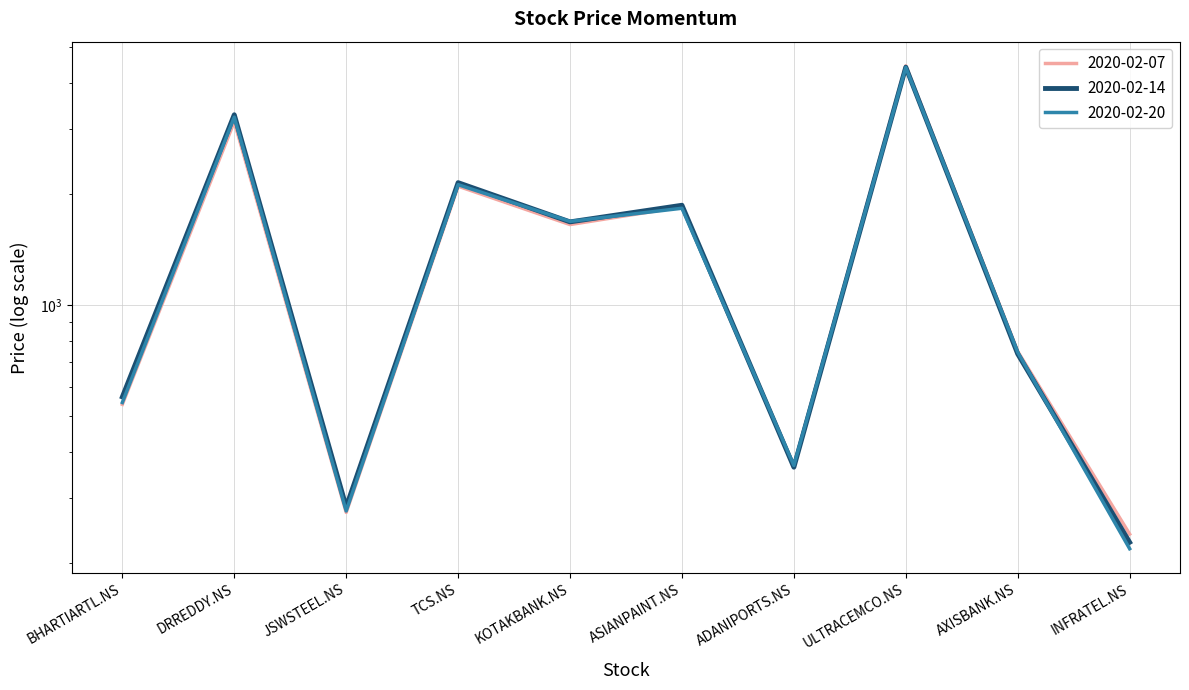

What is the label of the 6th point from the left?

ASIANPAINT.NS